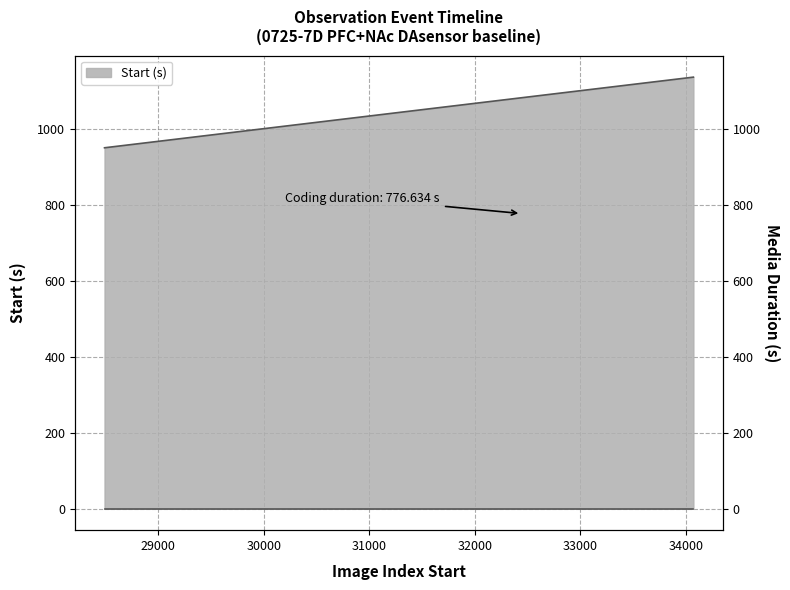

How many values are below 1094?

10